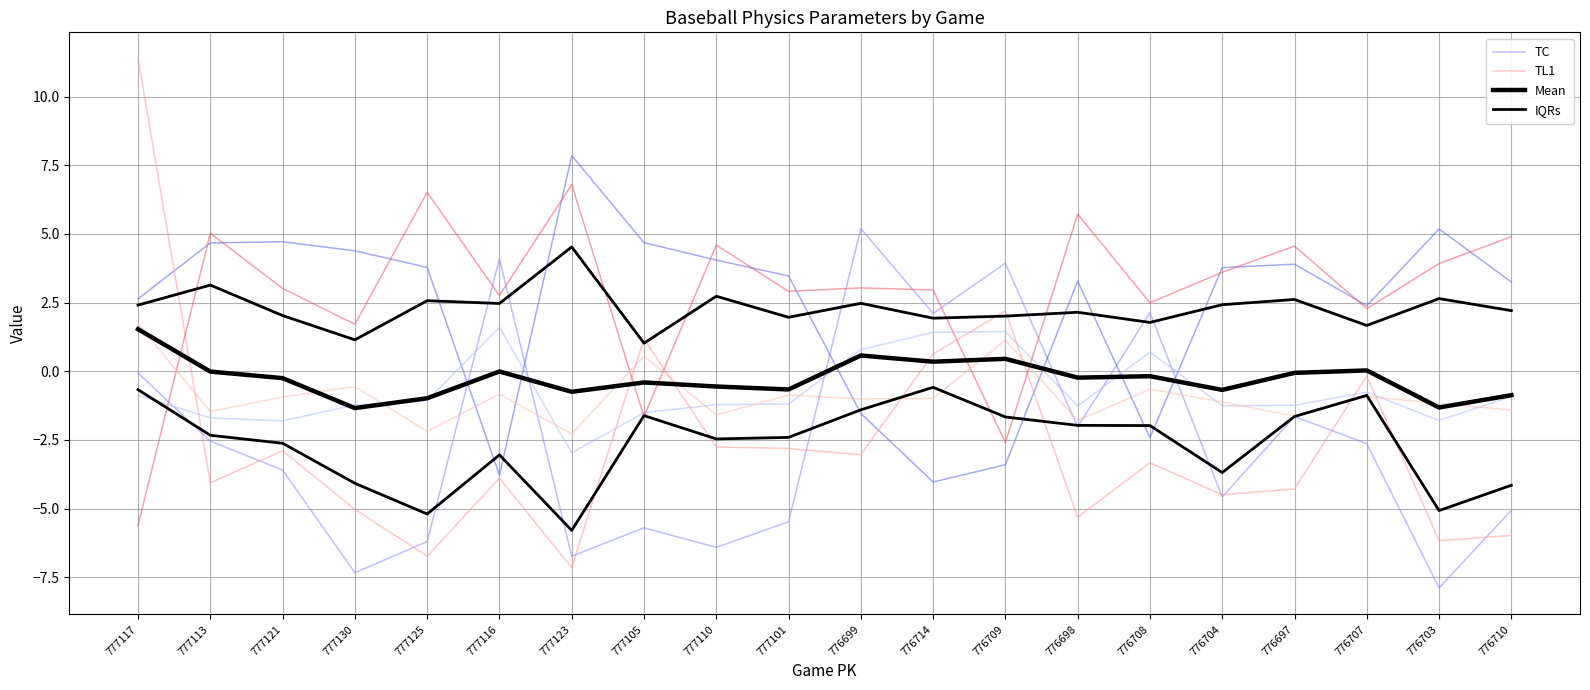

What is the value of the TL1 point at the 3rd from the left?

-2.9